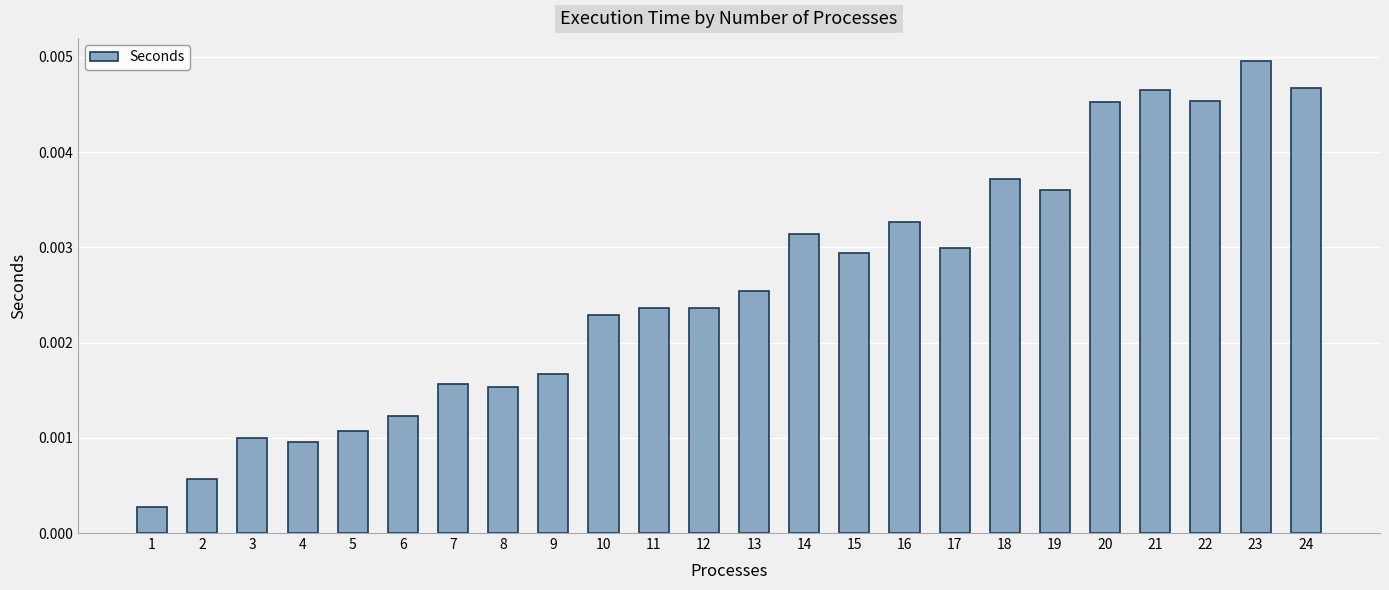

Which has a higher value, 22 or 1?

22